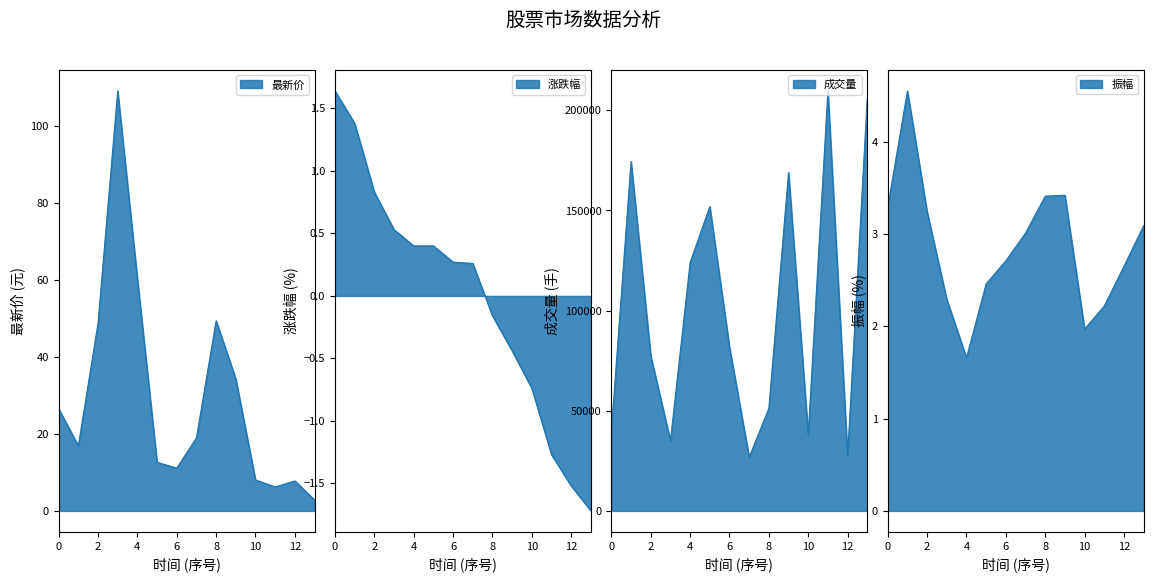

True or false: 振幅 and 涨跌幅 intersect in this chart.

False